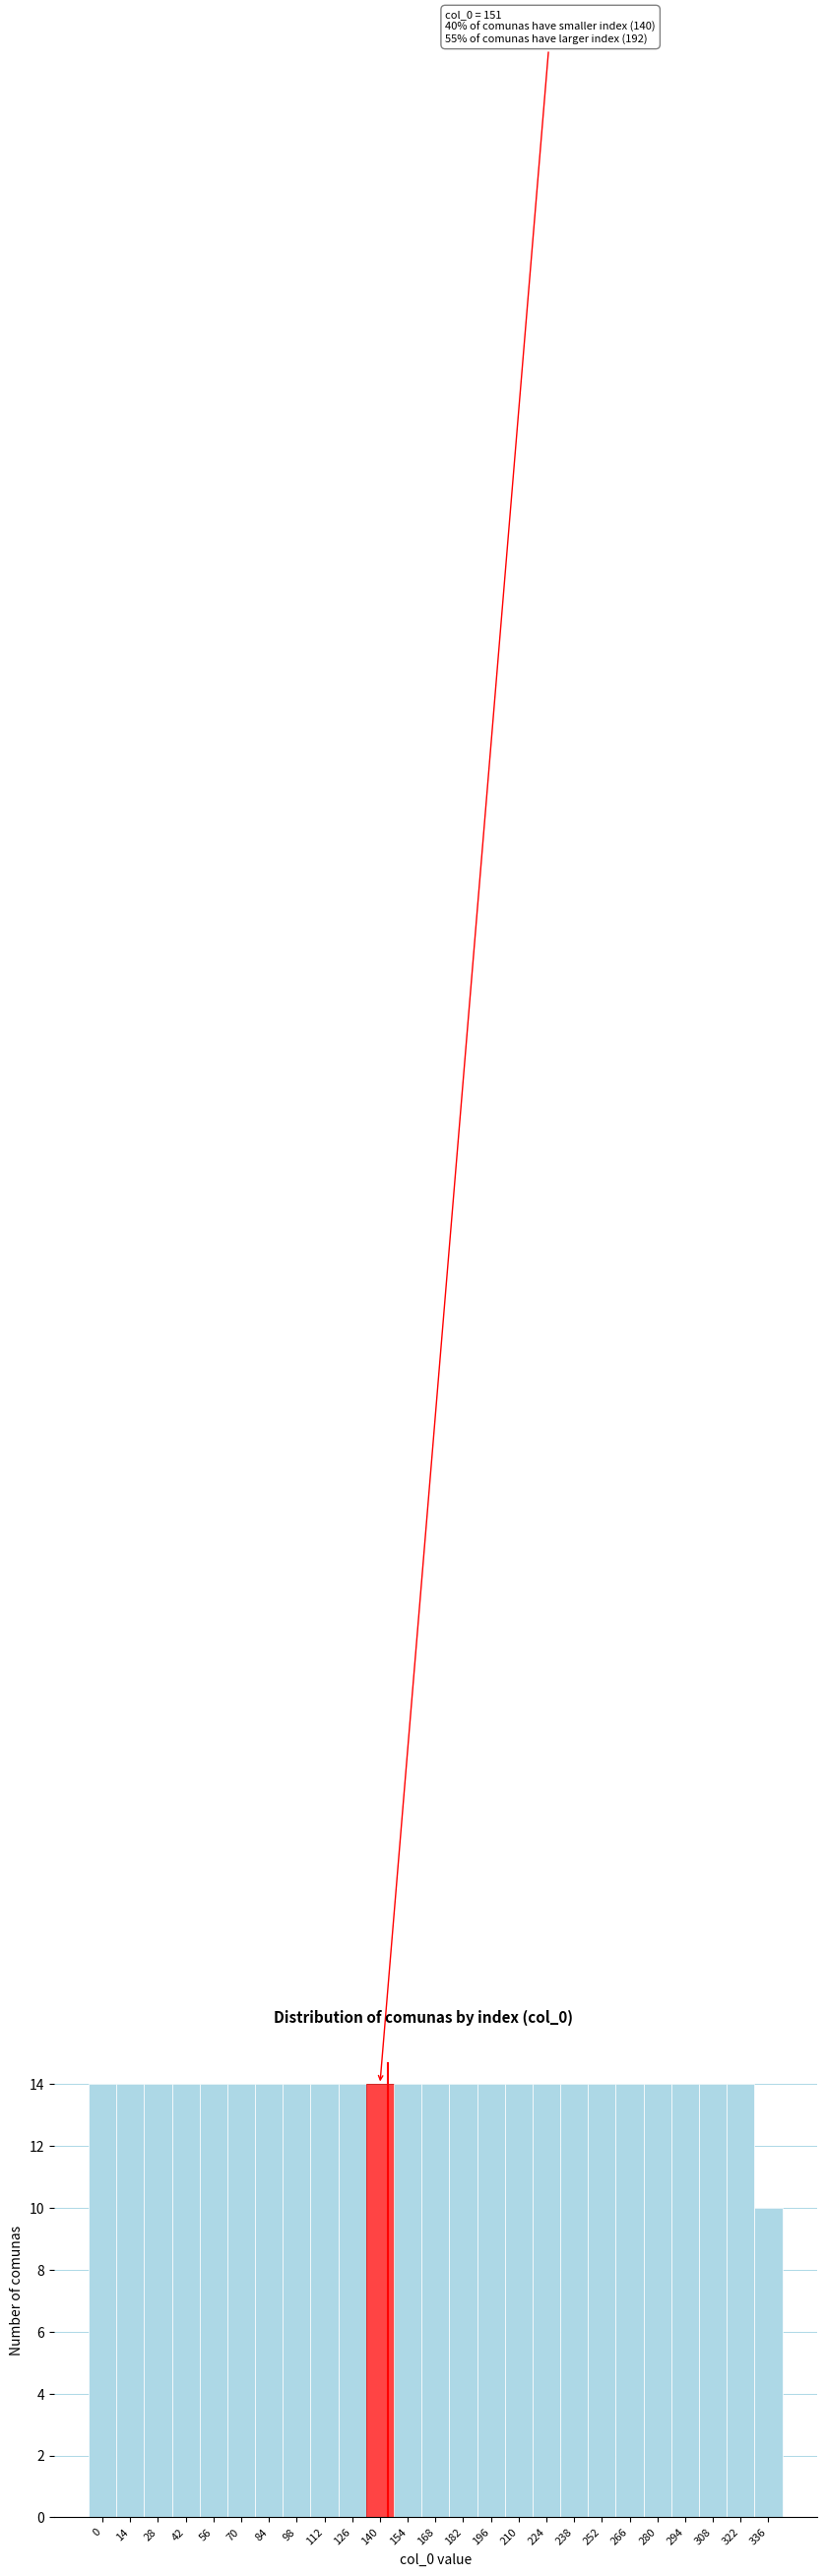

Reading left to right, list all the values displayed in this chart.

0=14	14=14	28=14	42=14	56=14	70=14	84=14	98=14	112=14	126=14	140=14	154=14	168=14	182=14	196=14	210=14	224=14	238=14	252=14	266=14	280=14	294=14	308=14	322=14	336=10